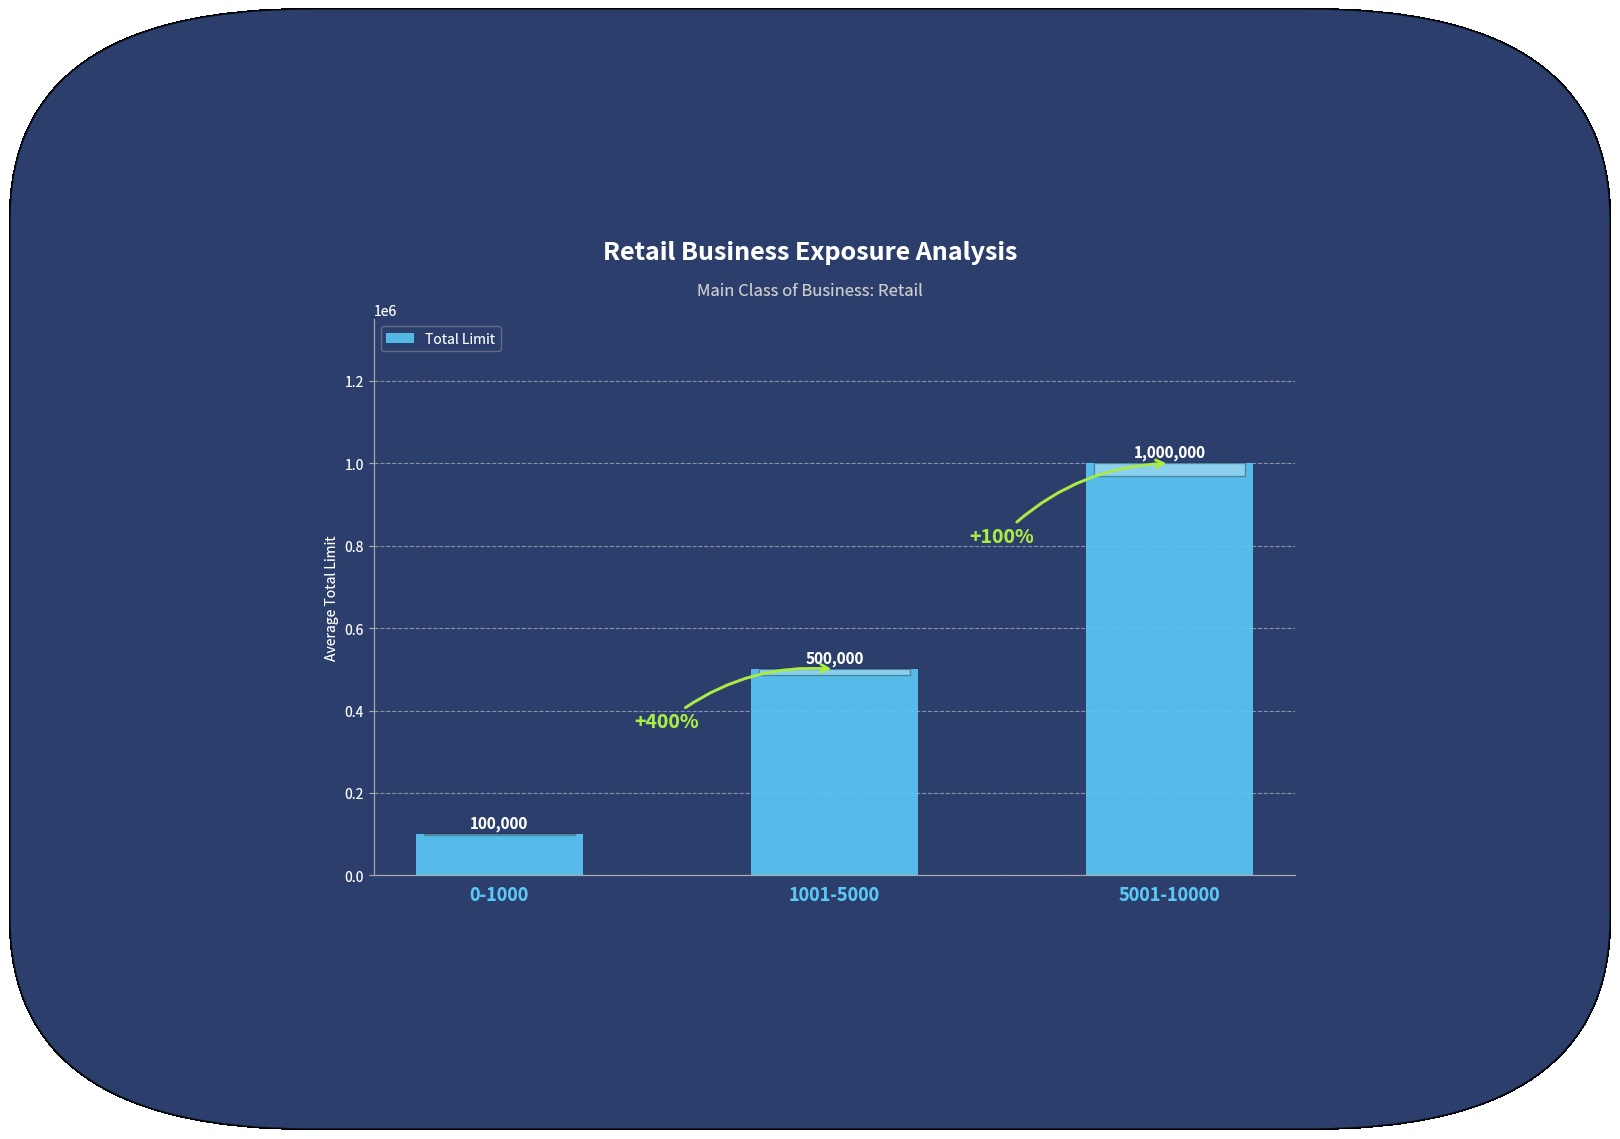

Rank the categories by value from lowest to highest.

0-1000, 1001-5000, 5001-10000